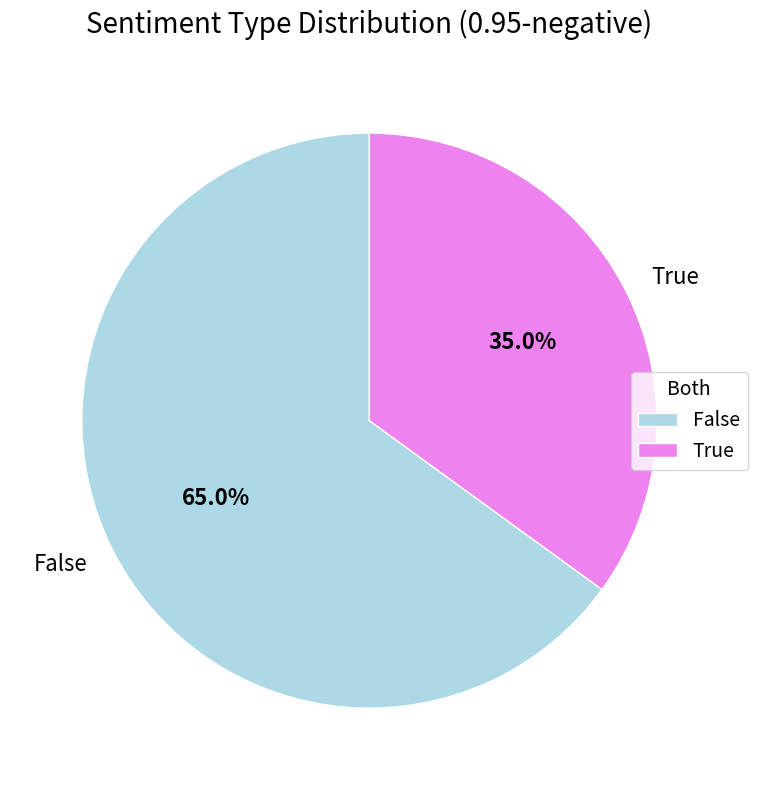

Does False account for over 50% of the chart?

Yes